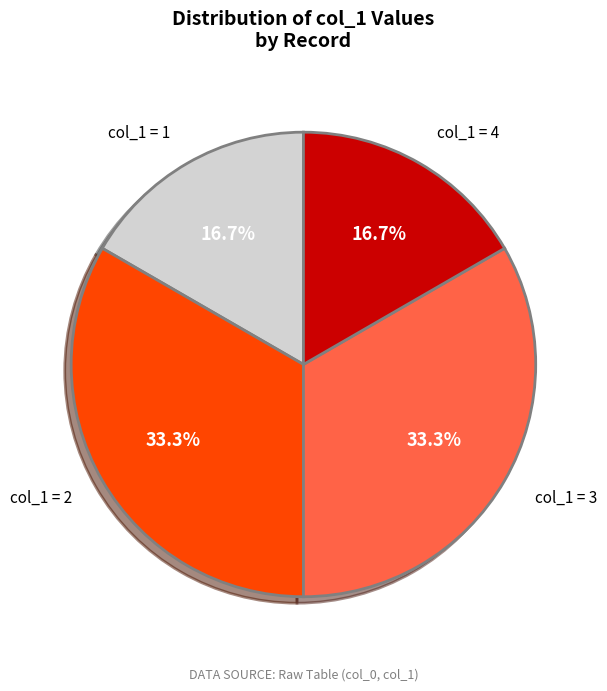

Does any single category account for the majority?

No